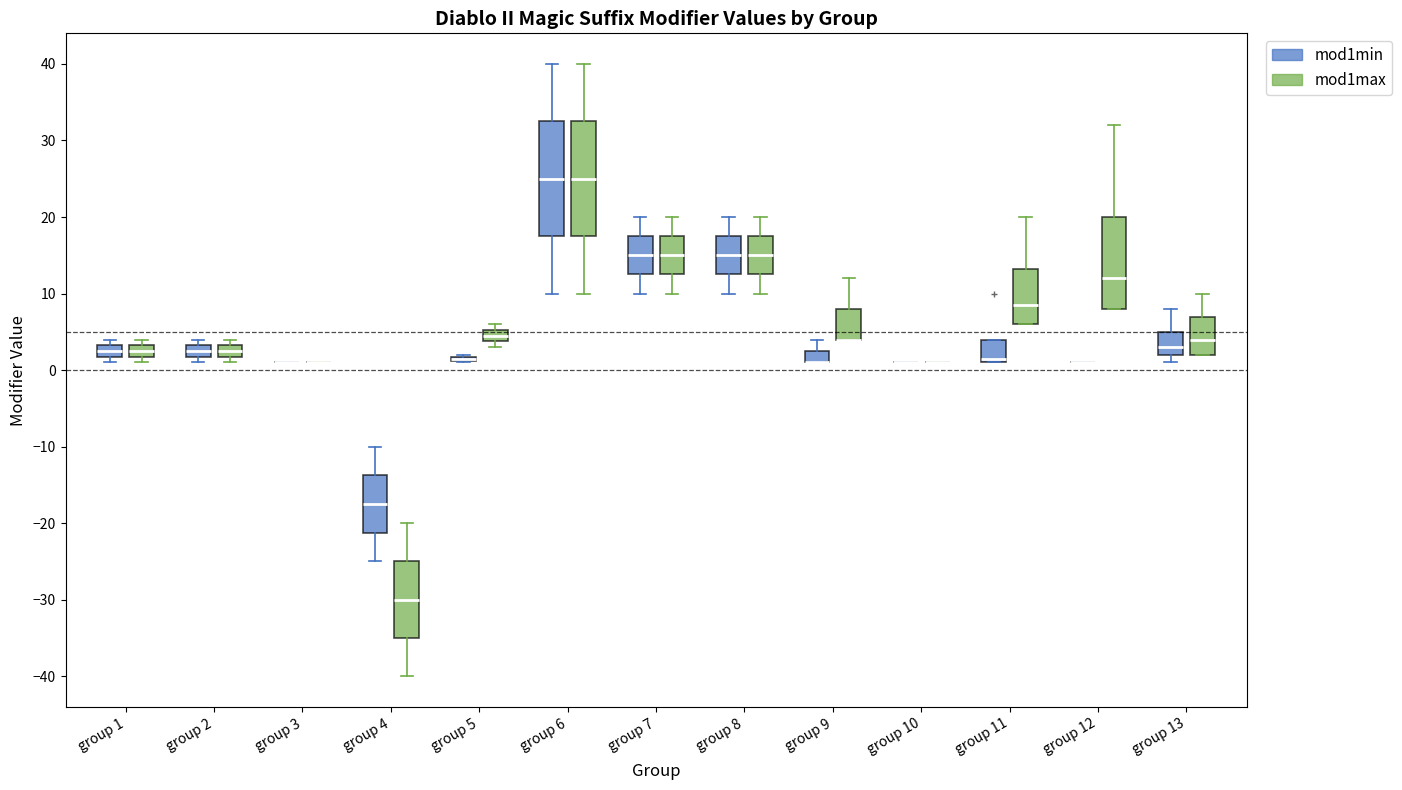

Reading left to right, transcribe this box plot: for each box, give where its median line is, the range the box spans, and where its two whiskers end, as read against the y-axis. The values are not printed on the chart, so give them approximately, as read against the axis.

group 1 (mod1min): median 3 (inside the box), box 2 to 3, whiskers 1 to 4
group 1 (mod1max): median 3 (inside the box), box 2 to 3, whiskers 1 to 4
group 2 (mod1min): median 3 (inside the box), box 2 to 3, whiskers 1 to 4
group 2 (mod1max): median 3 (inside the box), box 2 to 3, whiskers 1 to 4
group 3 (mod1min): box collapsed to a line at 1, whiskers 1 to 1
group 3 (mod1max): box collapsed to a line at 1, whiskers 1 to 1
group 4 (mod1min): median -17, box -21 to -14, whiskers -25 to -10
group 4 (mod1max): median -30, box -35 to -25, whiskers -40 to -20
group 5 (mod1min): box collapsed to a line at 2, whiskers 1 to 2
group 5 (mod1max): median 5 (inside the box), box 4 to 5, whiskers 3 to 6
group 6 (mod1min): median 25, box 18 to 33, whiskers 10 to 40
group 6 (mod1max): median 25, box 18 to 33, whiskers 10 to 40
group 7 (mod1min): median 15, box 13 to 18, whiskers 10 to 20
group 7 (mod1max): median 15, box 13 to 18, whiskers 10 to 20
group 8 (mod1min): median 15, box 13 to 18, whiskers 10 to 20
group 8 (mod1max): median 15, box 13 to 18, whiskers 10 to 20
group 9 (mod1min): median 1 (drawn on the box's lower edge), box 1 to 3, whiskers 1 to 4
group 9 (mod1max): median 4 (drawn on the box's lower edge), box 4 to 8, whiskers 4 to 12
group 10 (mod1min): box collapsed to a line at 1, whiskers 1 to 1
group 10 (mod1max): box collapsed to a line at 1, whiskers 1 to 1
group 11 (mod1min): median 2, box 1 to 4, whiskers 1 to 4
group 11 (mod1max): median 9, box 6 to 13, whiskers 6 to 20
group 12 (mod1min): box collapsed to a line at 1, whiskers 1 to 1
group 12 (mod1max): median 12, box 8 to 20, whiskers 8 to 32
group 13 (mod1min): median 3, box 2 to 5, whiskers 1 to 8
group 13 (mod1max): median 4, box 2 to 7, whiskers 2 to 10